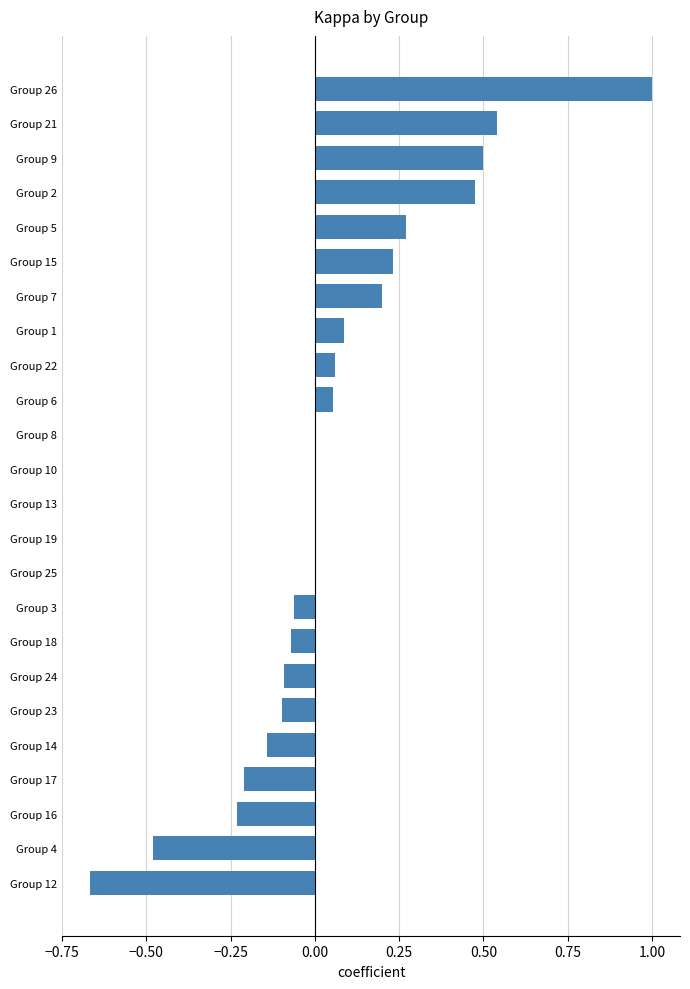

Between Group 6 and Group 2, which is larger?

Group 2